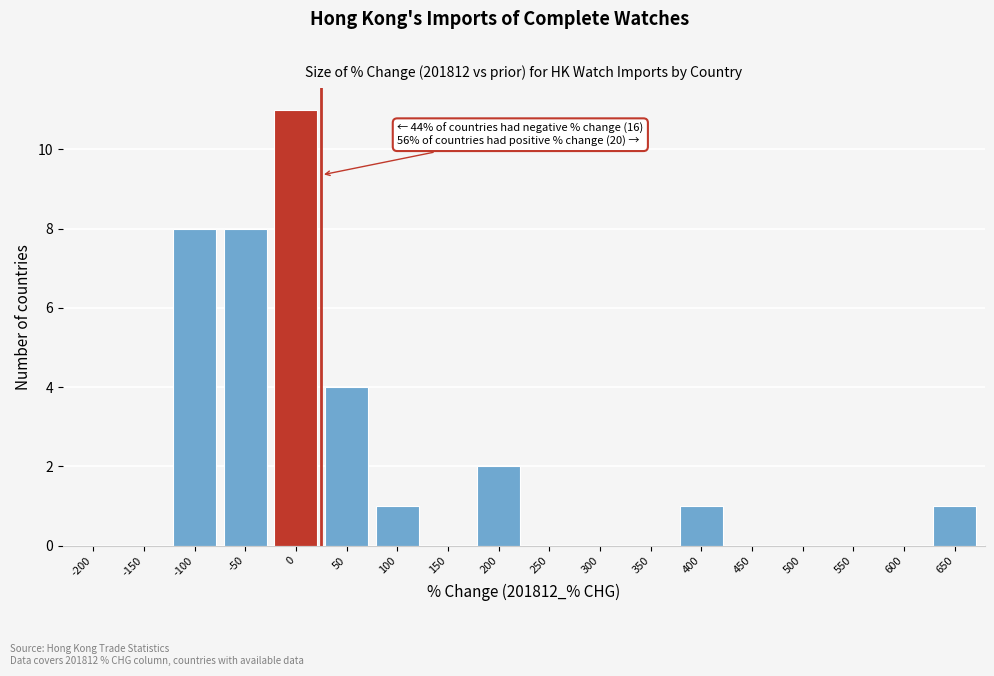

Reading left to right, transcribe all the data shown in this chart.

-200=0	-150=0	-100=8	-50=8	0=11	50=4	100=1	150=0	200=2	250=0	300=0	350=0	400=1	450=0	500=0	550=0	600=0	650=1